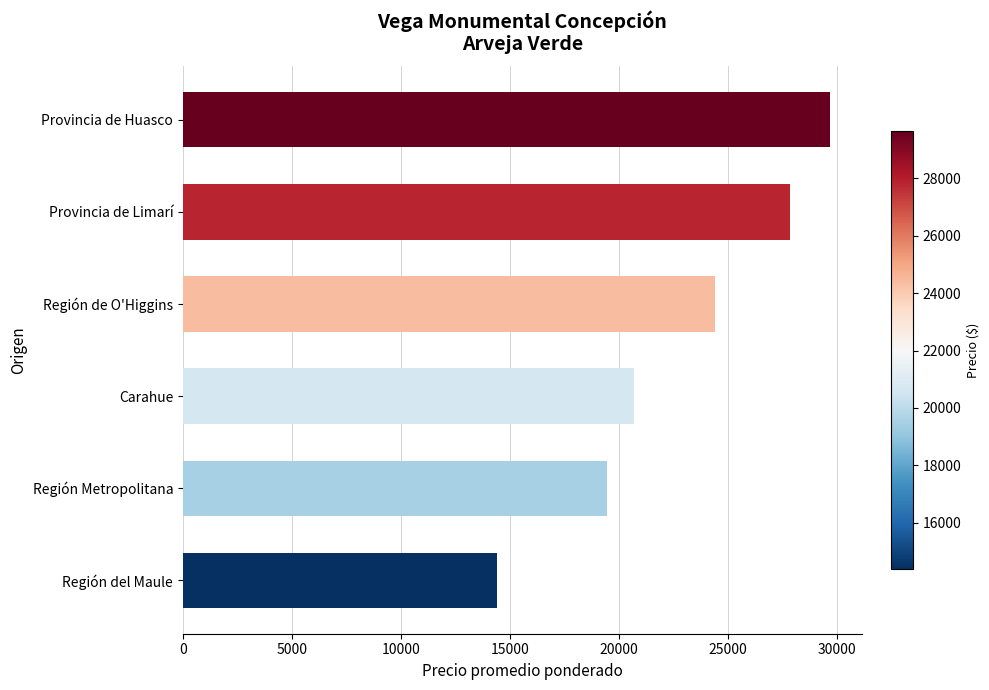

At which label is the value closest to 22019?

Carahue